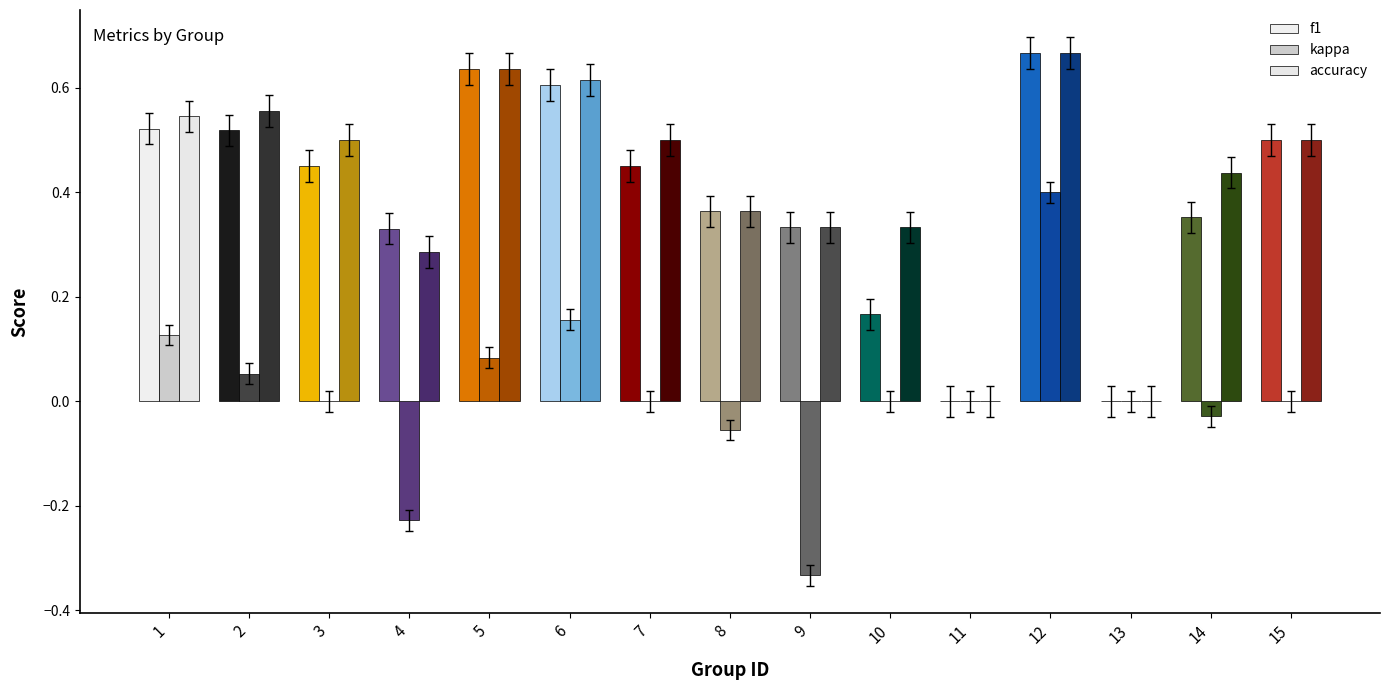

Is the value of accuracy at 10 greater than the value of kappa at 7?

Yes